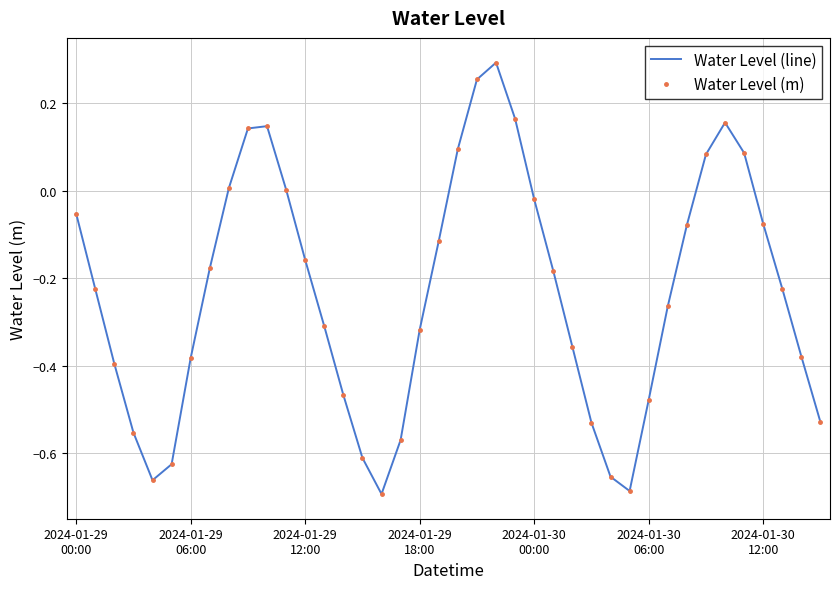

Where is Water Level (m) nearest to the value 0?

11